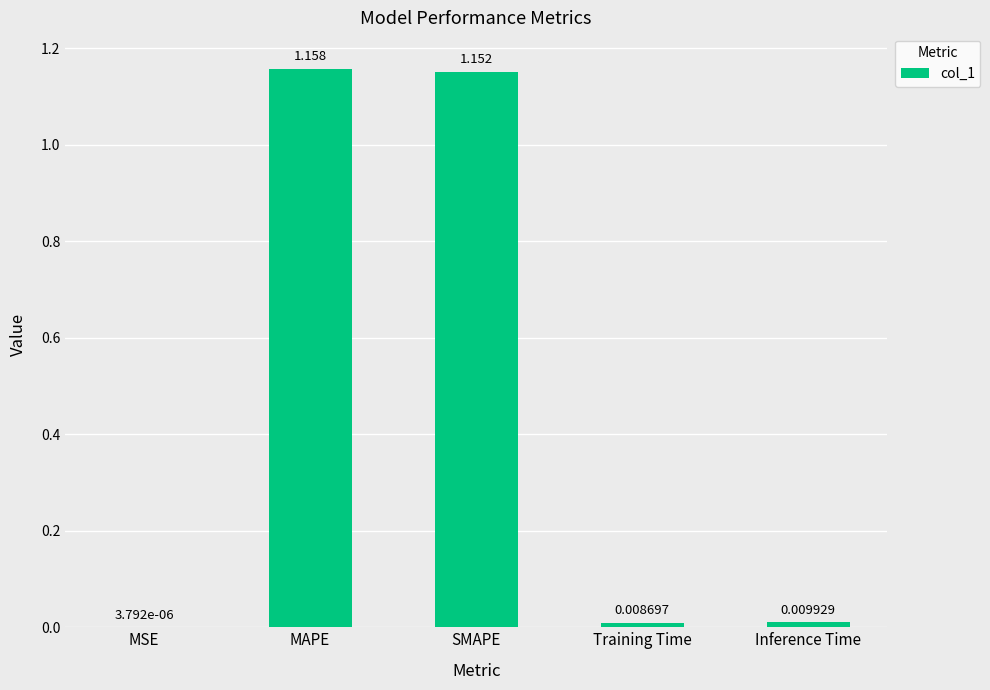

What is the average value?

0.5